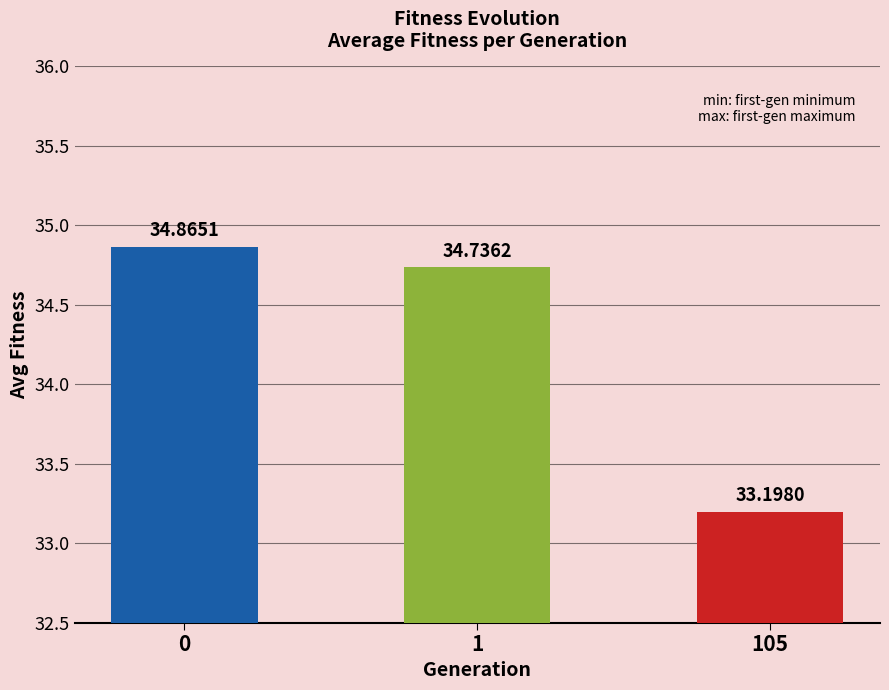

Reading left to right, list all the values displayed in this chart.

0=34.9	1=34.7	105=33.2